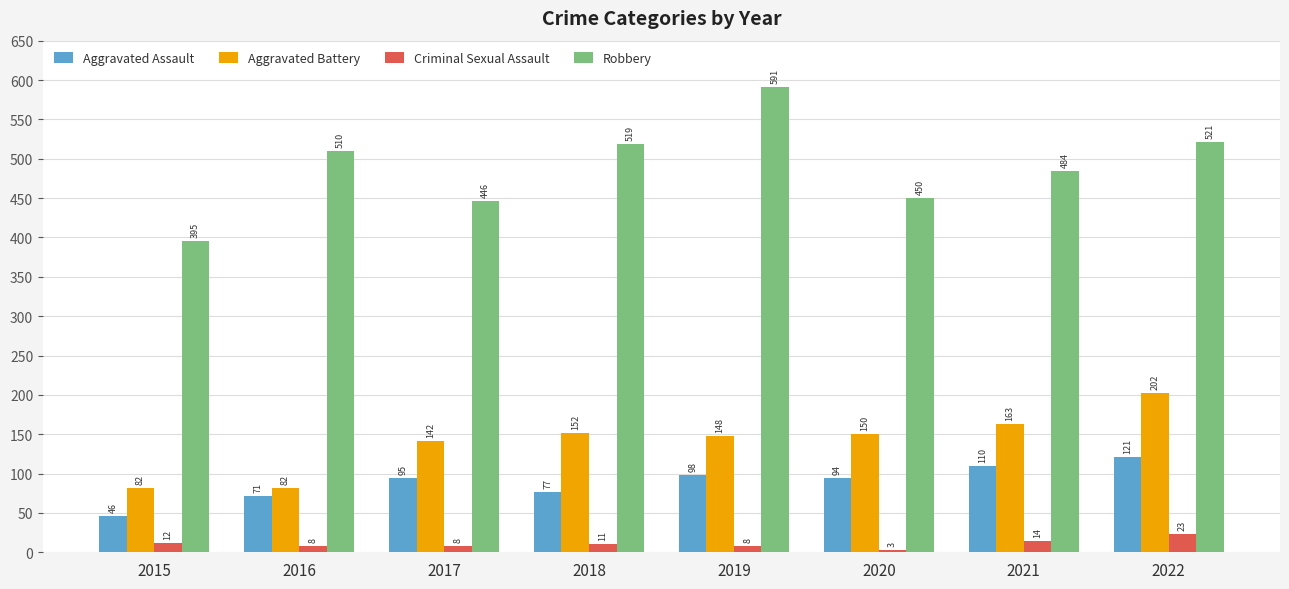

Count the number of data series in this chart.

4